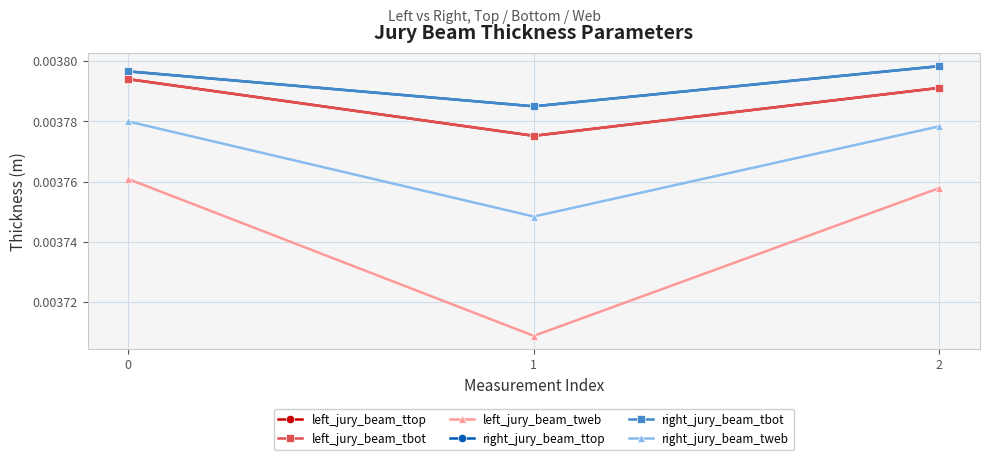

True or false: left_jury_beam_tbot has a value of 0.0 at 1.

False